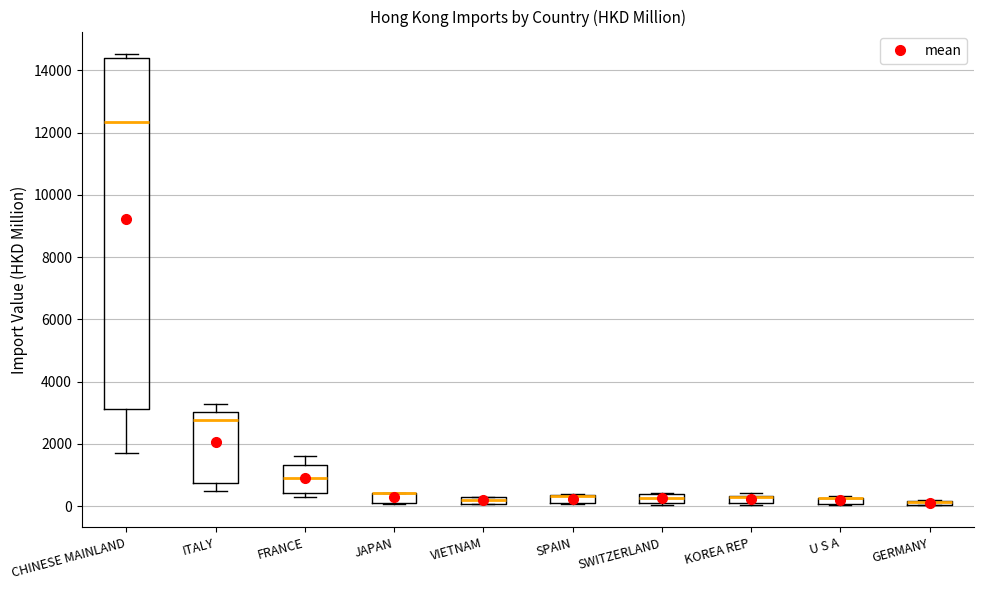

Where is the lower edge of the box for SWITZERLAND on the y-axis? The values are not printed on the chart, so give them approximately, as read against the axis.

200